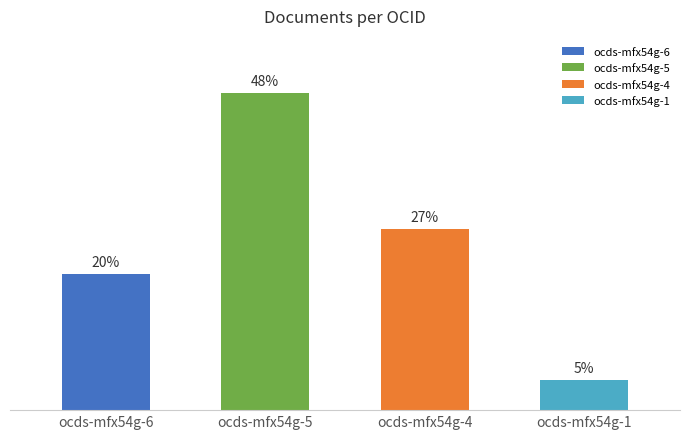

Reading right to left, transcribe all the data shown in this chart.

4.5	27.3	47.7	20.5